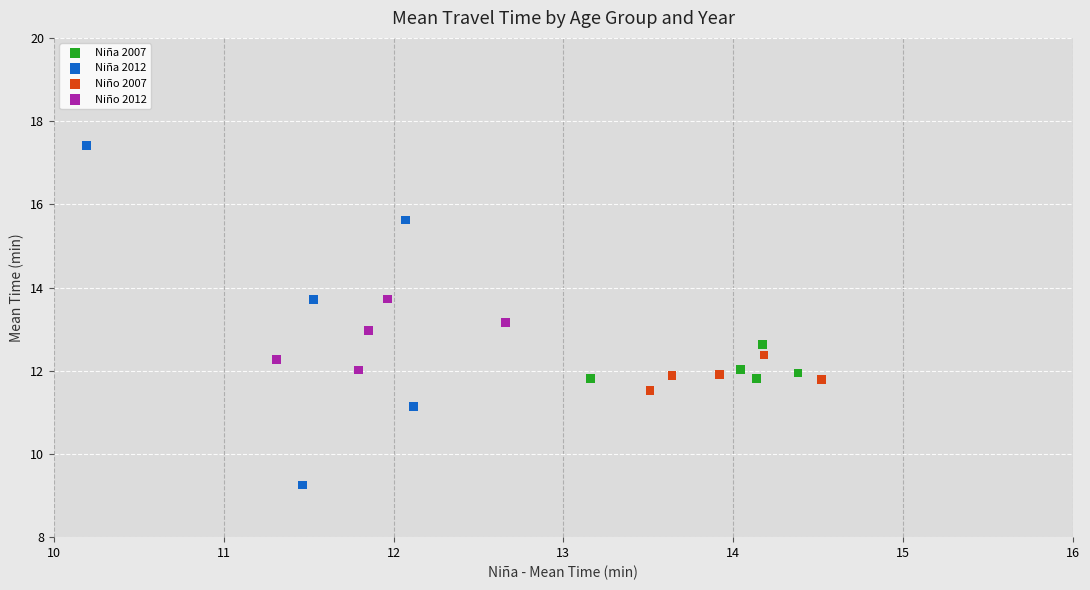

What are all the series names shown in the legend?

Niña 2007, Niña 2012, Niño 2007, Niño 2012